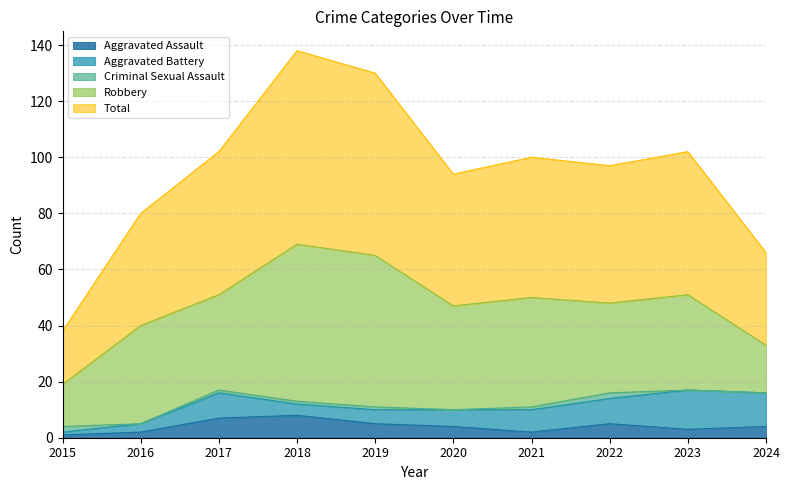

What value does the Total series have at 2022?

49